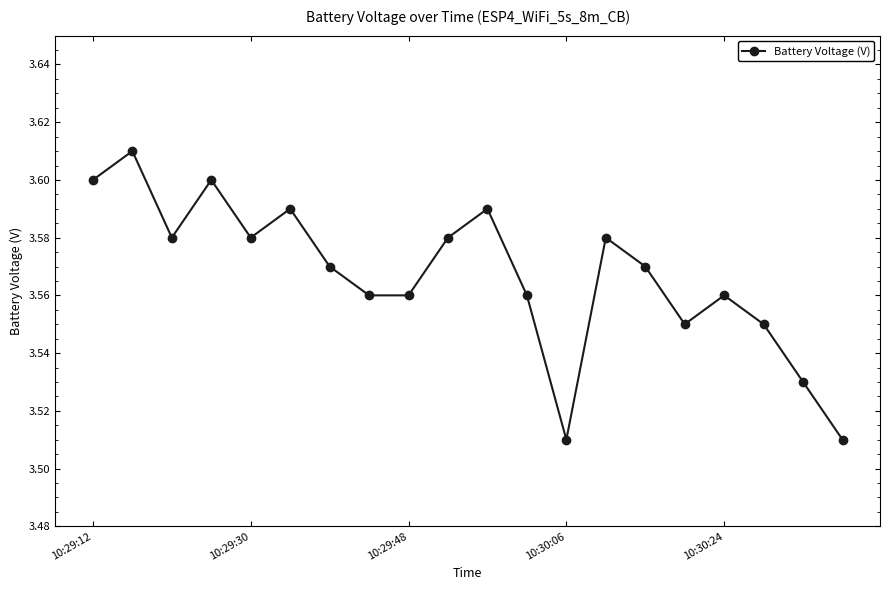

How many interior local peaks (higher than both neighbors) does the data have?

6